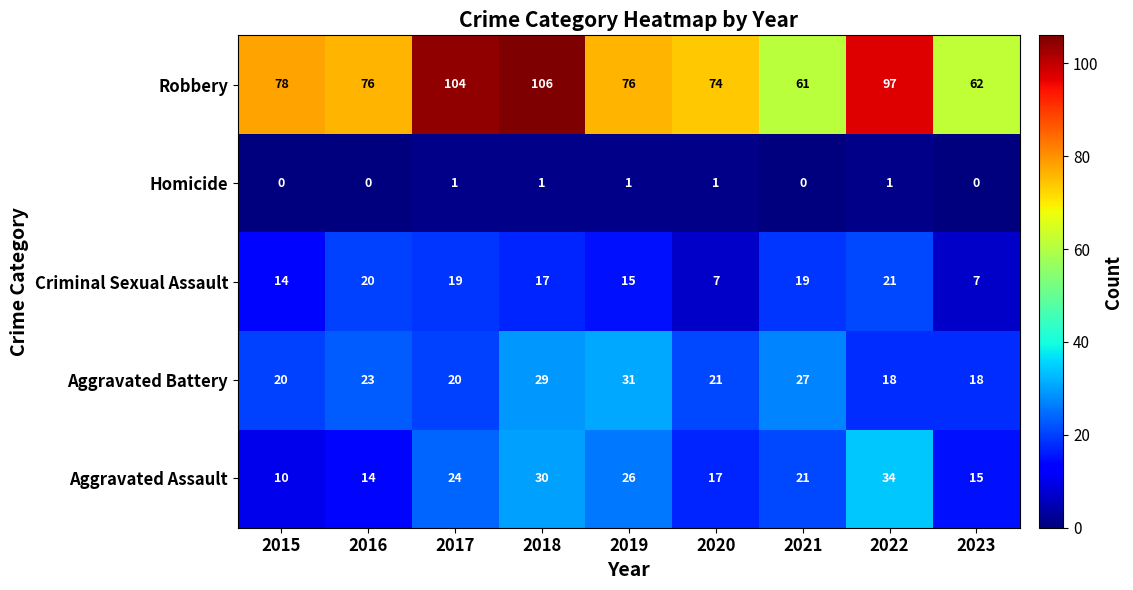

What is the spread (max minus min) of values at 2019?

75